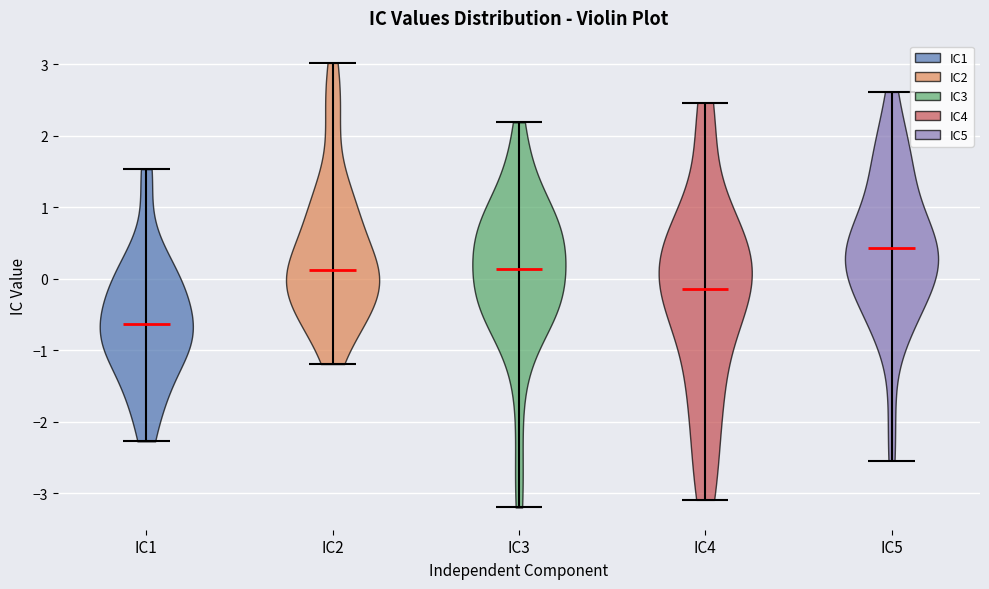

Reading left to right, read every violin against the y-axis: where its median line is, and the lowest and highest points it reaches. The values are not printed on the chart, so give them approximately, as read against the axis.

IC1: median line -0.6, lowest point -2.3, highest point 1.5
IC2: median line 0.1, lowest point -1.2, highest point 3.0
IC3: median line 0.1, lowest point -3.2, highest point 2.2
IC4: median line -0.1, lowest point -3.1, highest point 2.5
IC5: median line 0.4, lowest point -2.5, highest point 2.6